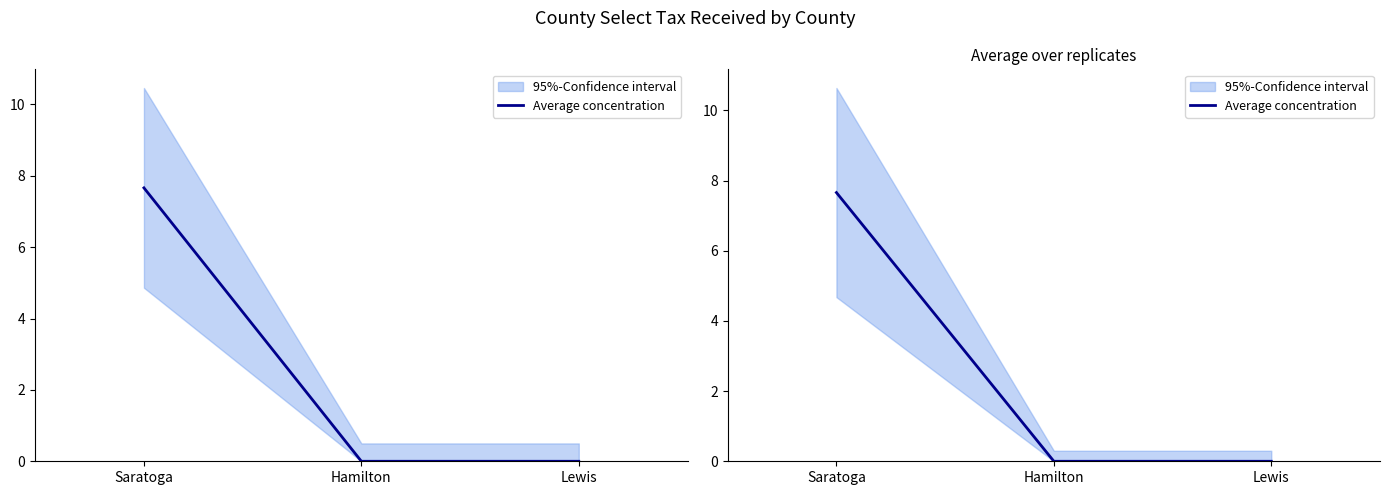

Does the chart display data point markers on the line(s)?

No